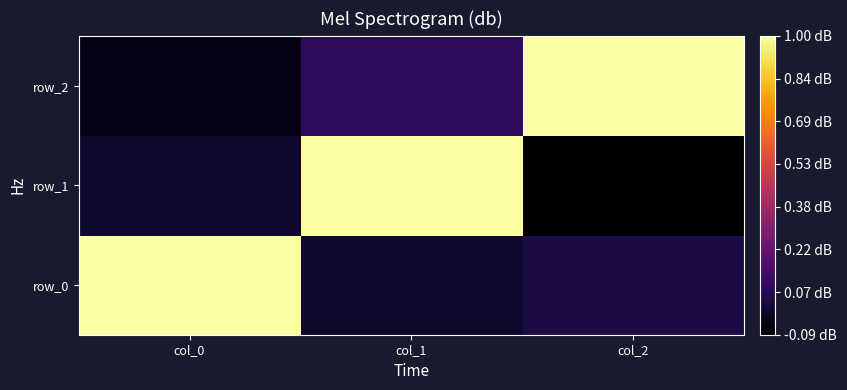

Reading left to right, transcribe all the data shown in this chart.

row_0: 1.0	0.0	0.0
row_1: -0.0	1.0	-0.1
row_2: -0.0	0.1	1.0